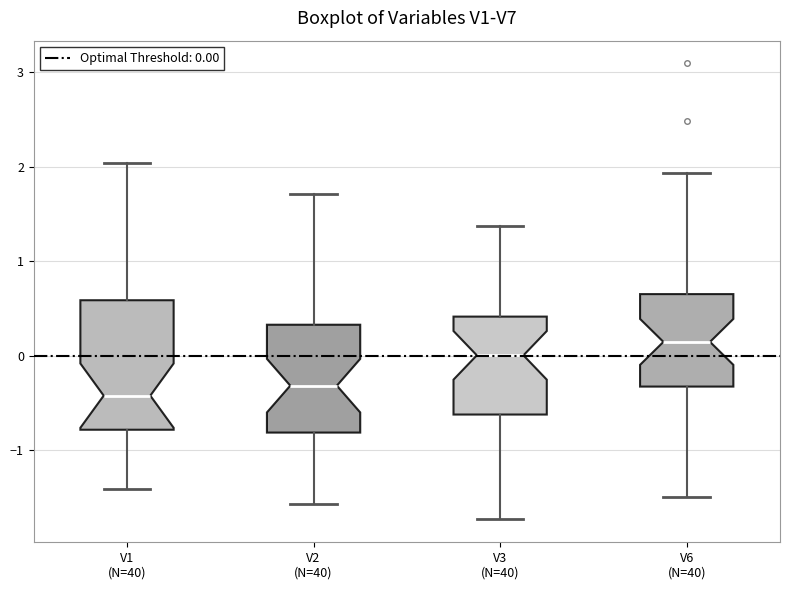

Which box's median line is the lowest?

V1 (N=40)